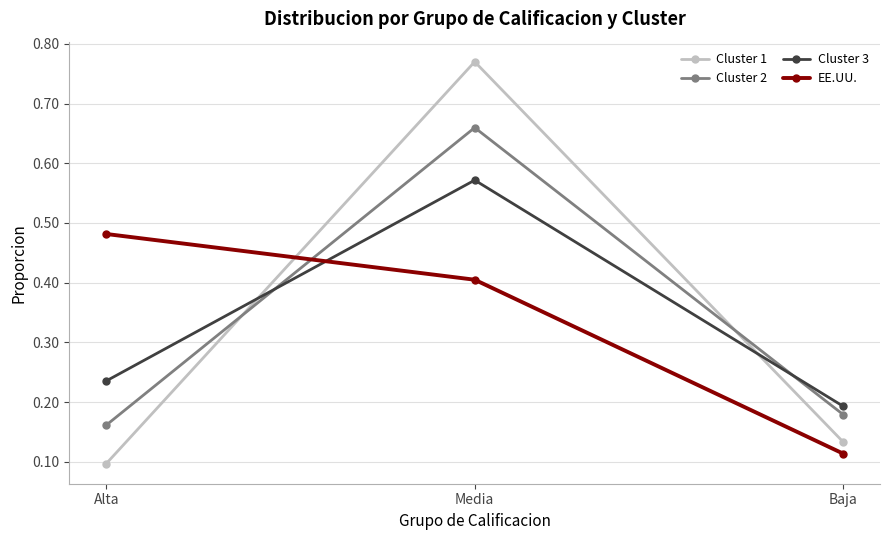

At which label does Cluster 3 reach its minimum?

Baja